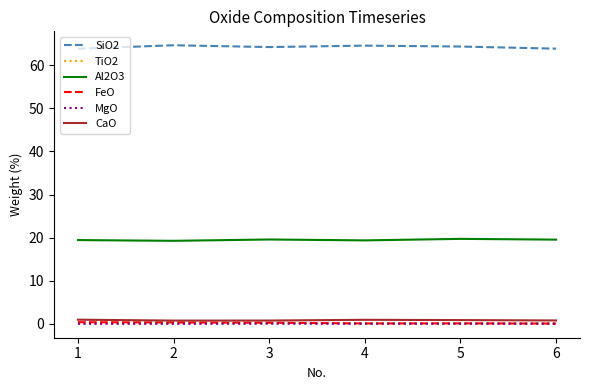

How many lines are shown in the chart?

6